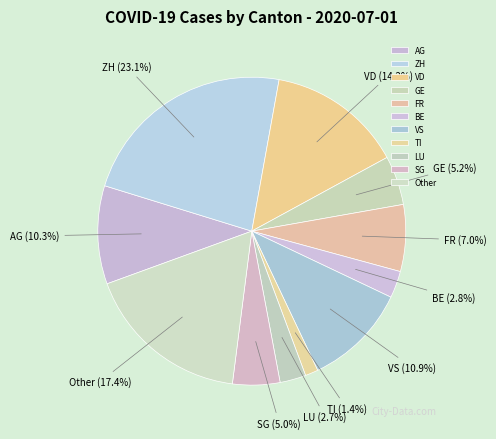

Does FR account for over 50% of the chart?

No